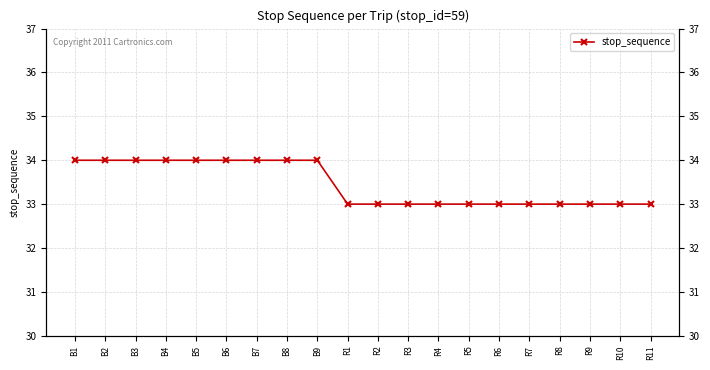

What is the maximum value shown in the chart?

34